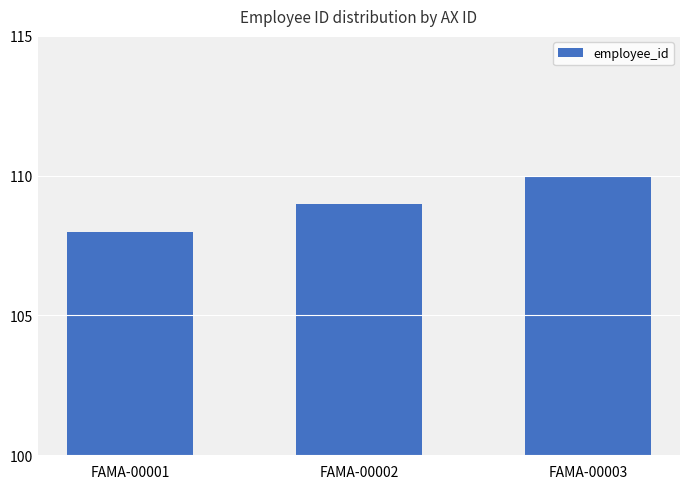

Rank the categories by value from lowest to highest.

FAMA-00001, FAMA-00002, FAMA-00003